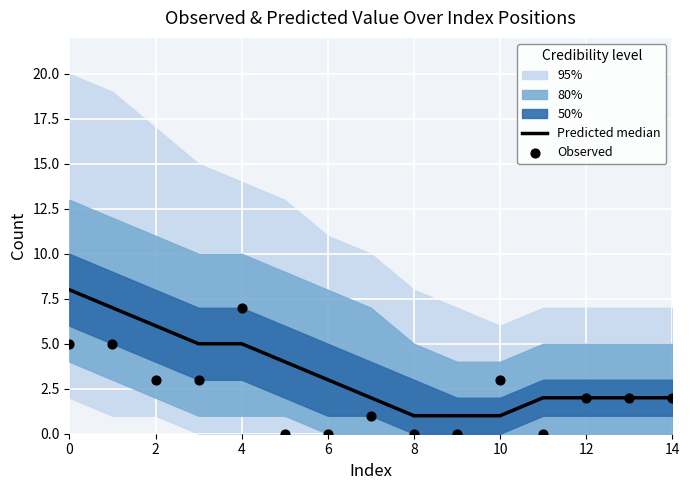

Which series contains the highest Y value?

Predicted median